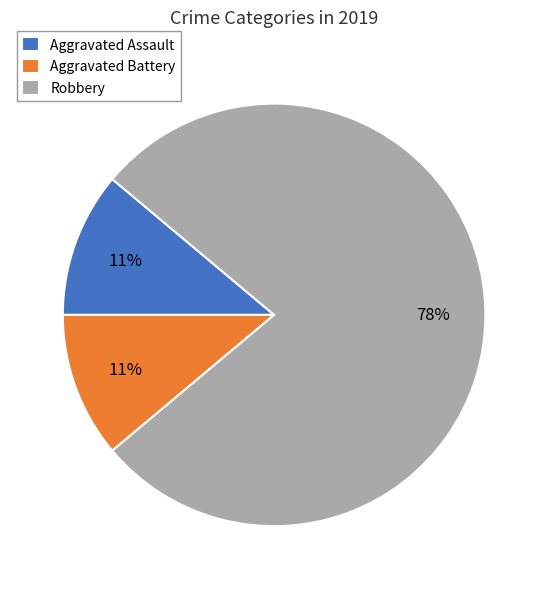

Does Robbery represent more than half of the total?

Yes